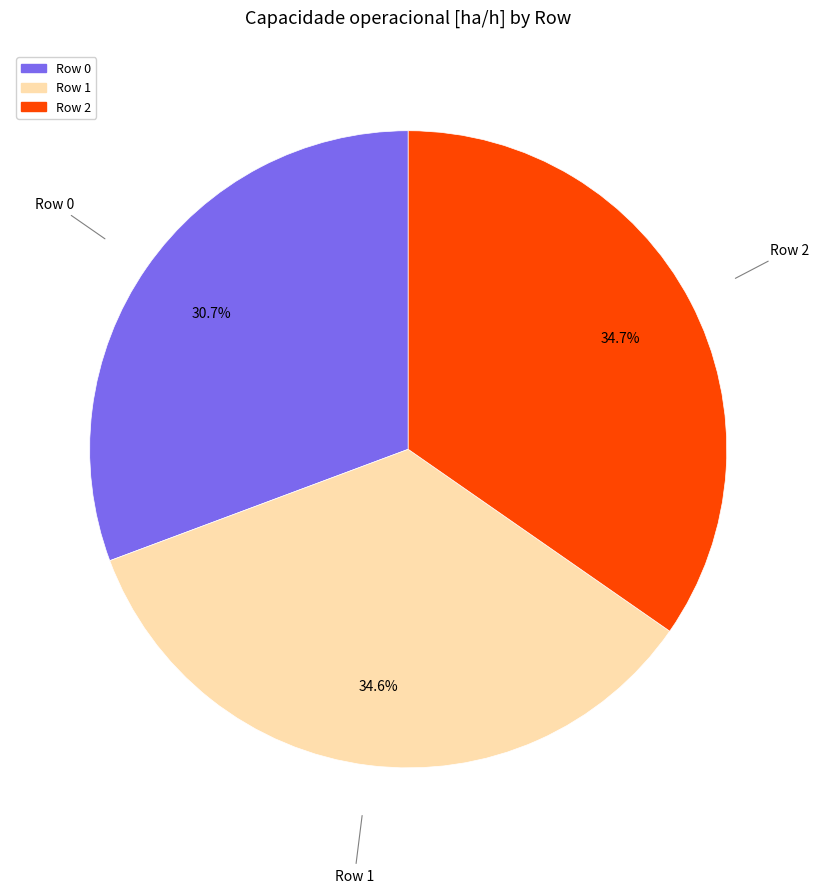

Which slice is the smallest?

Row 0